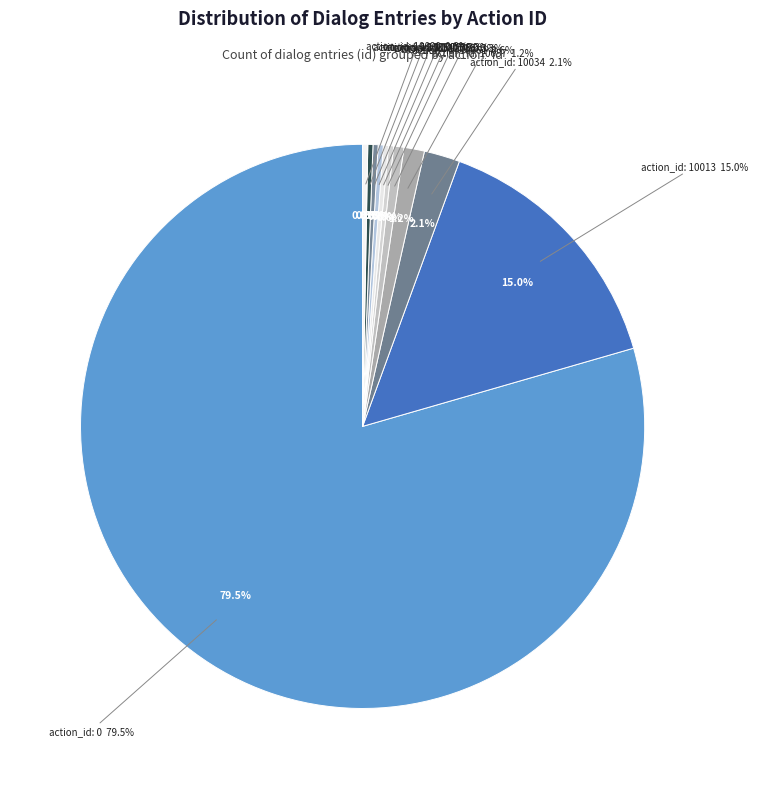

How much of the chart is everything except 10075?

99.7%